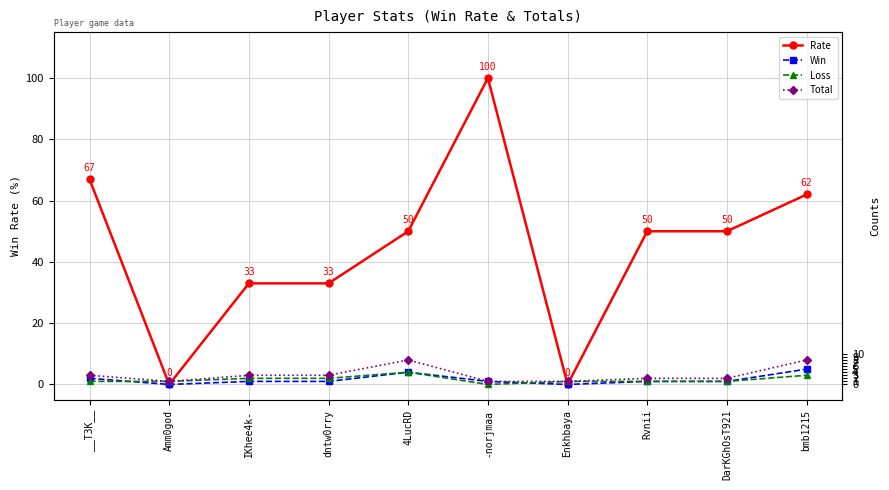

How many interior local valleys does the Total series have?

1